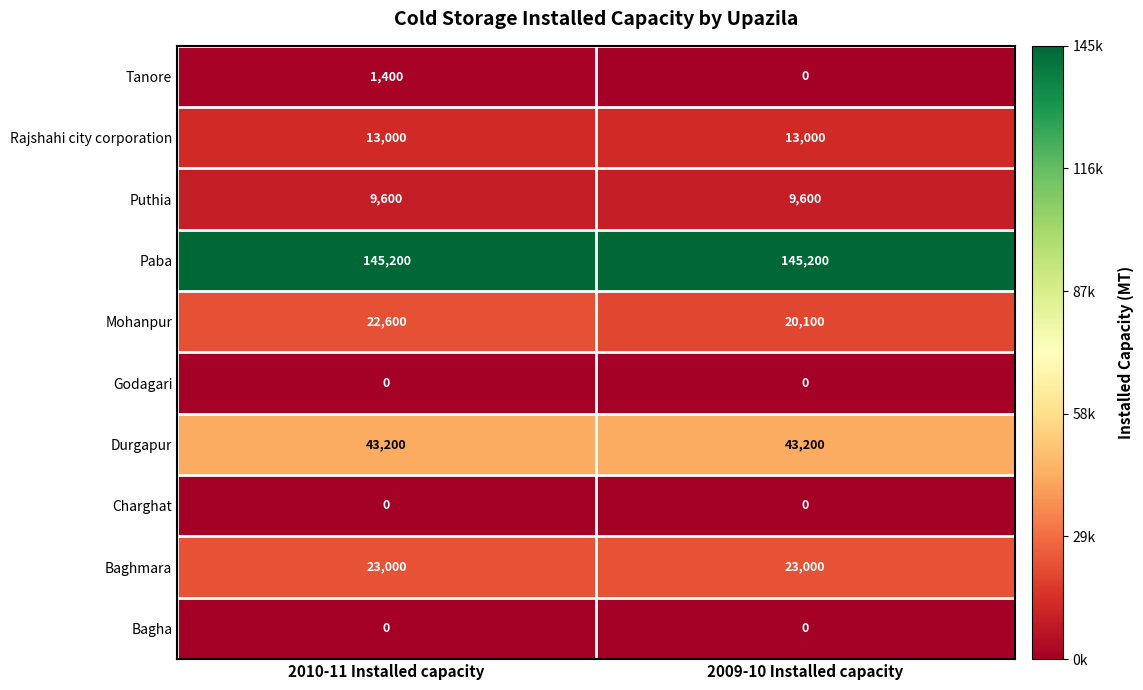

The Puthia series shows 16603 at 2010-11 Installed capacity. True or false?

False